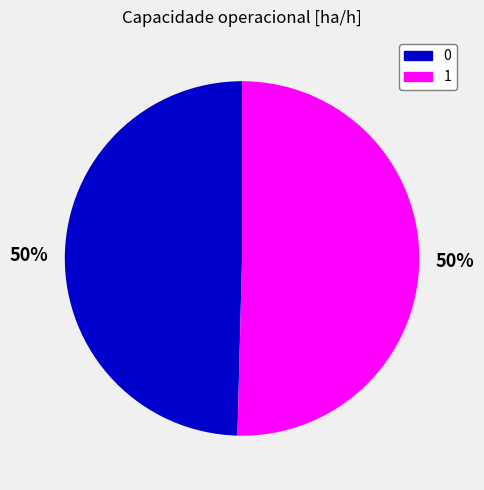

The 0 slice represents 50% of the pie. True or false?

True